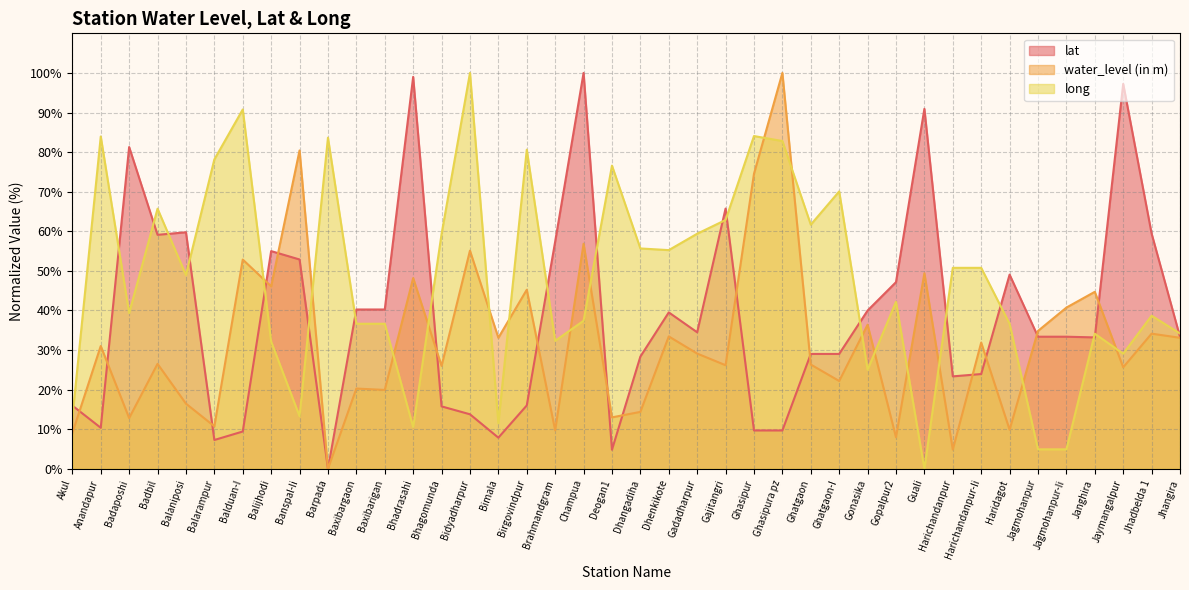

Which series has the largest total across all categories?

long